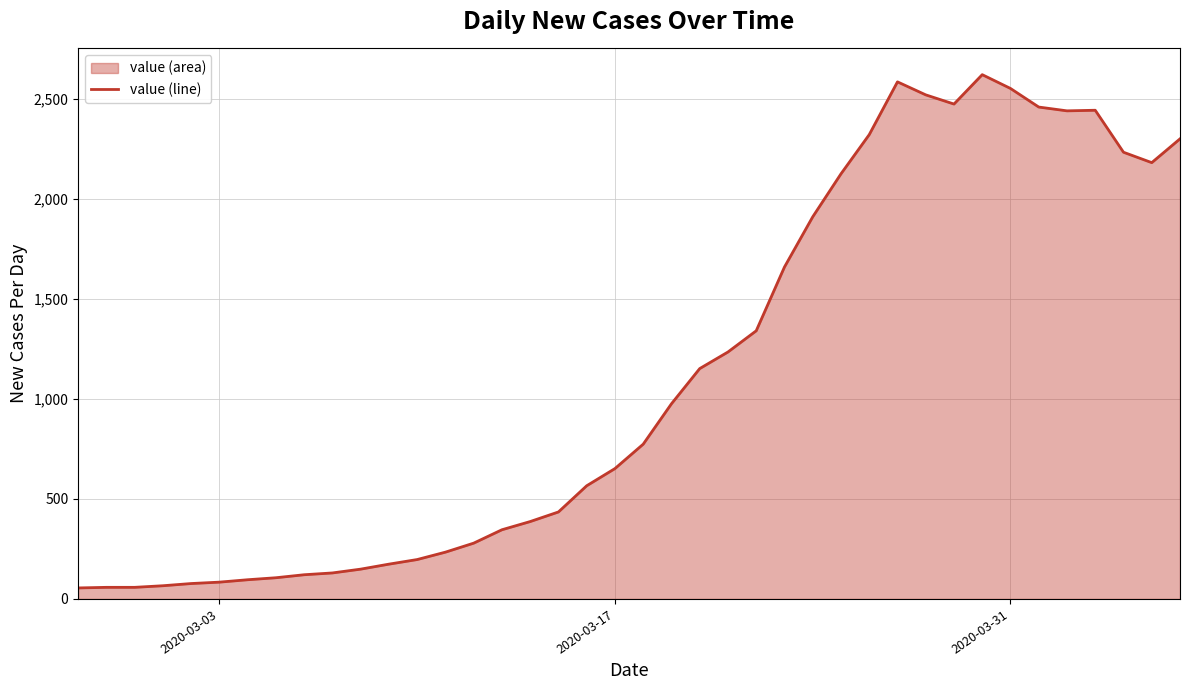

What is the difference between the second highest and second lowest values?

2528